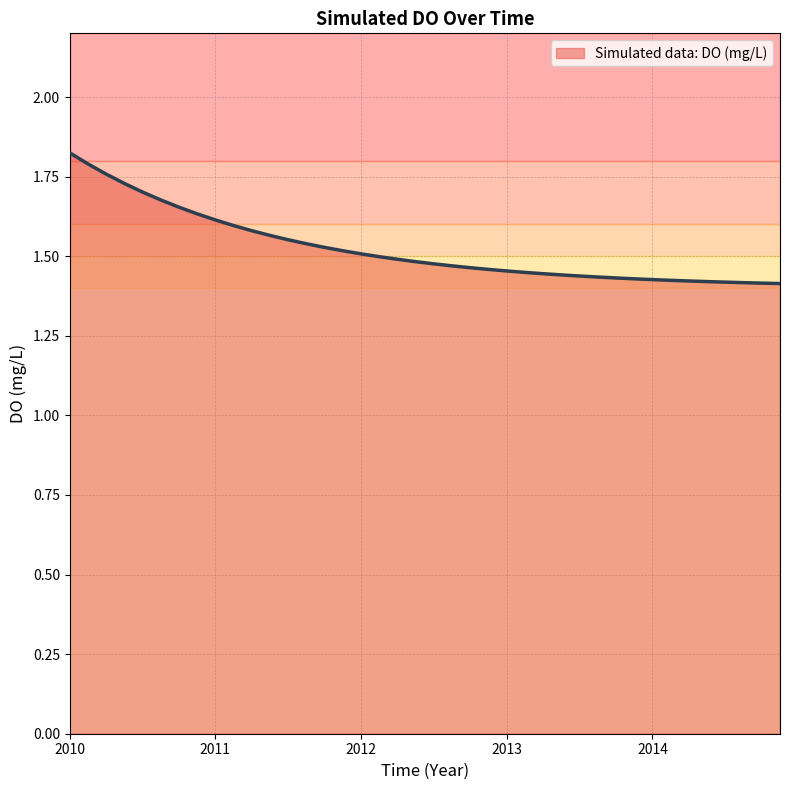

What is the difference between the maximum and minimum values?

0.4